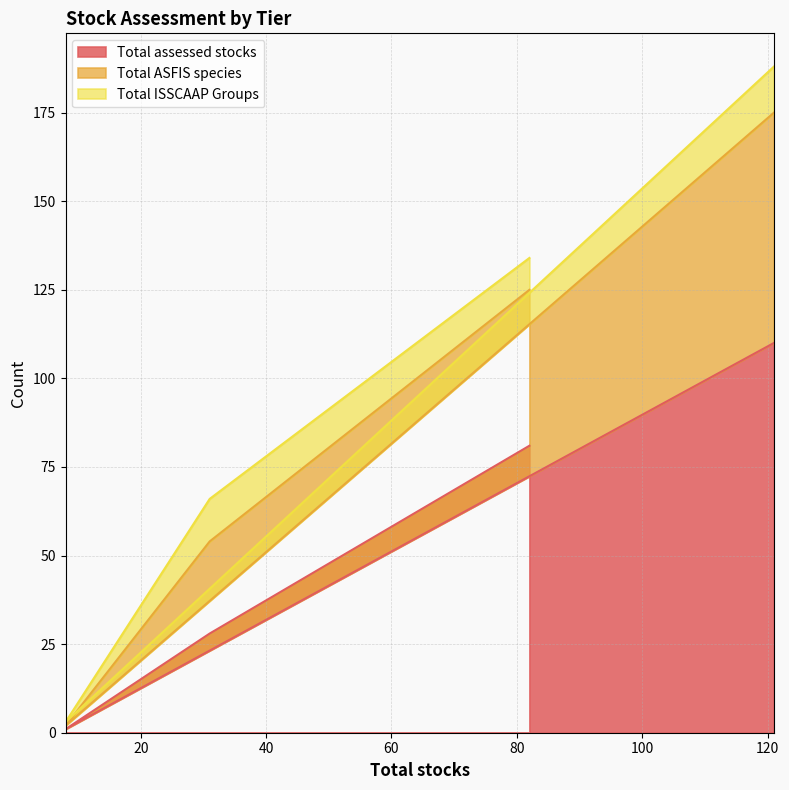

True or false: Total ASFIS species and Total assessed stocks intersect in this chart.

False